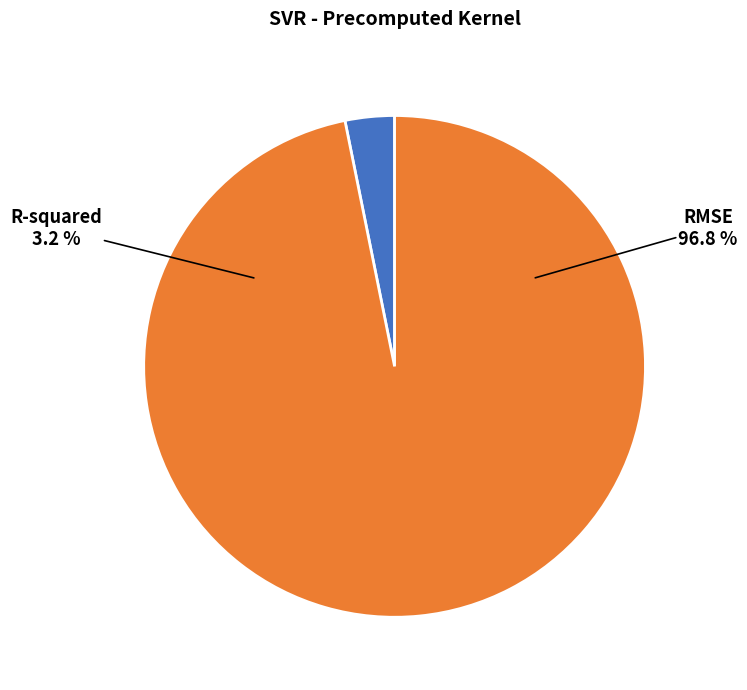

What is the total percentage of R-squared and RMSE?

100.0%